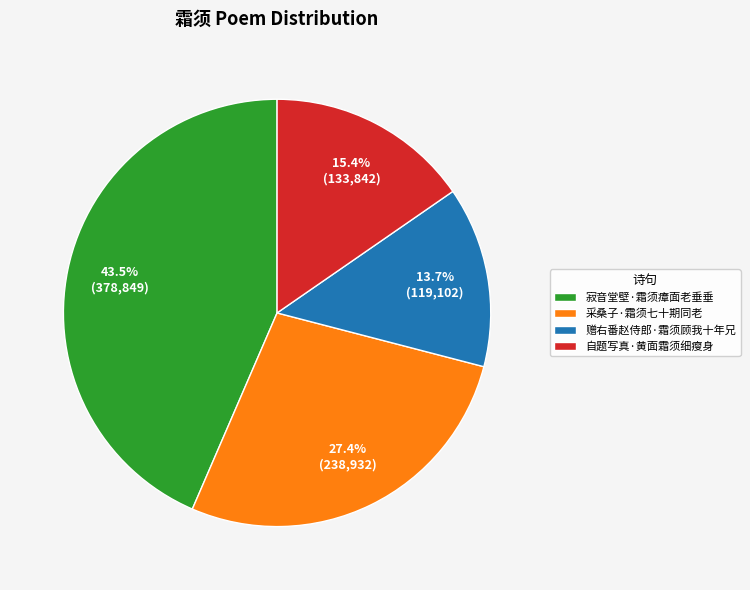

Which has a higher value, 赠右番赵侍郎·霜须顾我十年兄 or 自题写真·黄面霜须细瘦身?

自题写真·黄面霜须细瘦身